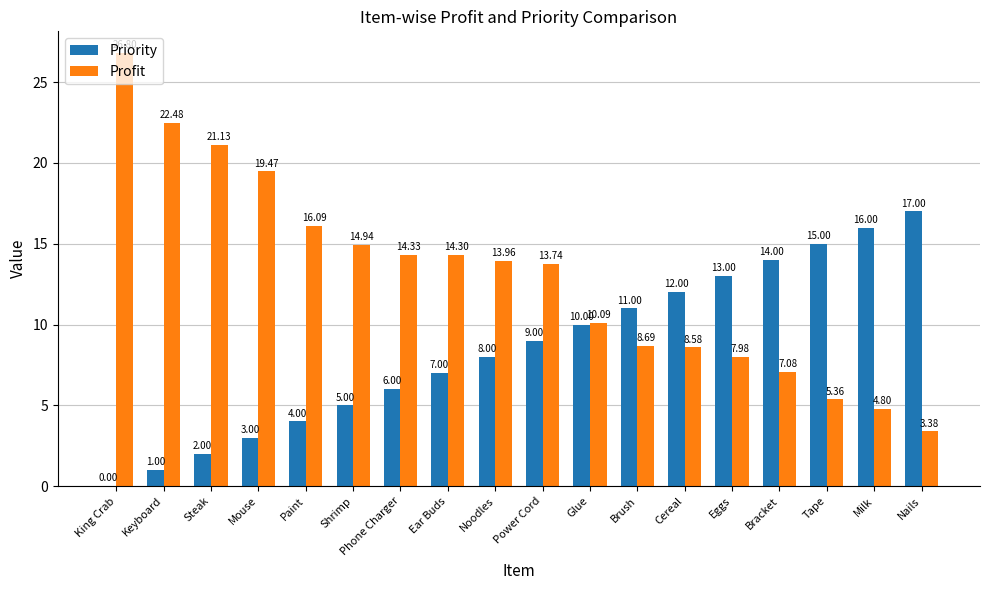

At which label does Profit reach its peak?

King Crab